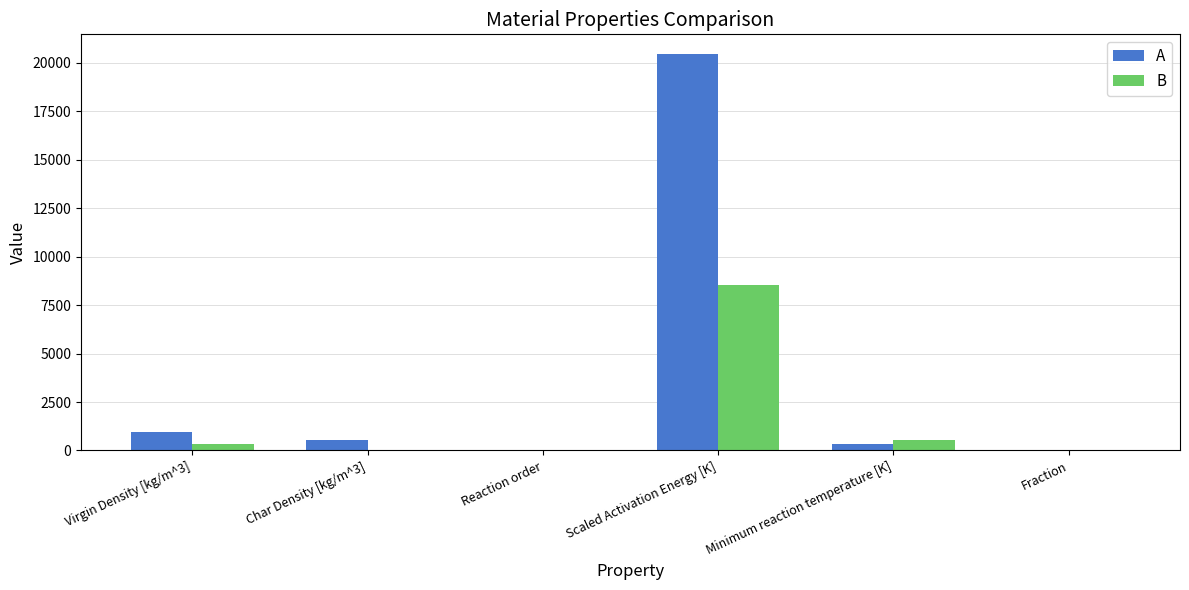

What is the maximum value shown in the chart?

20444.4